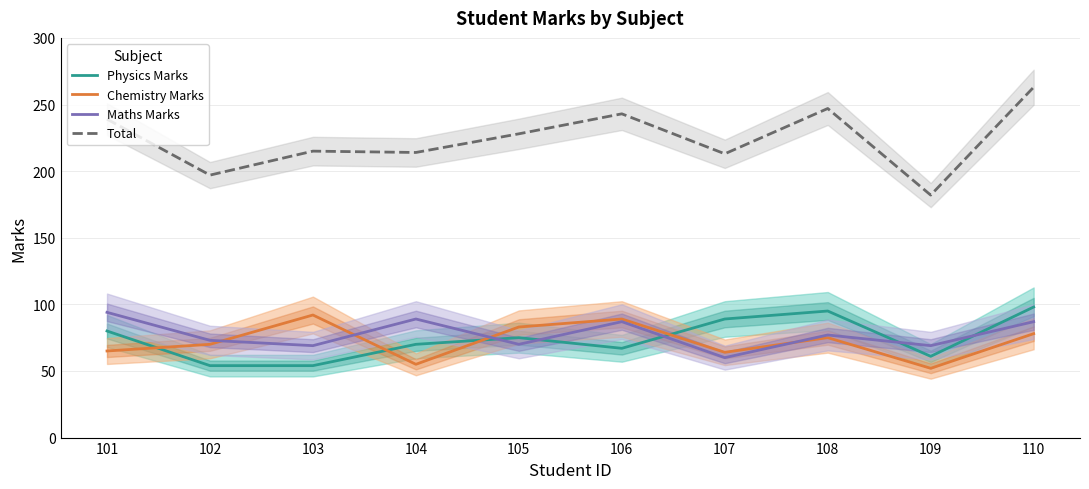

Rank the categories by Physics Marks value from highest to lowest.

110, 108, 107, 101, 105, 104, 106, 109, 102, 103